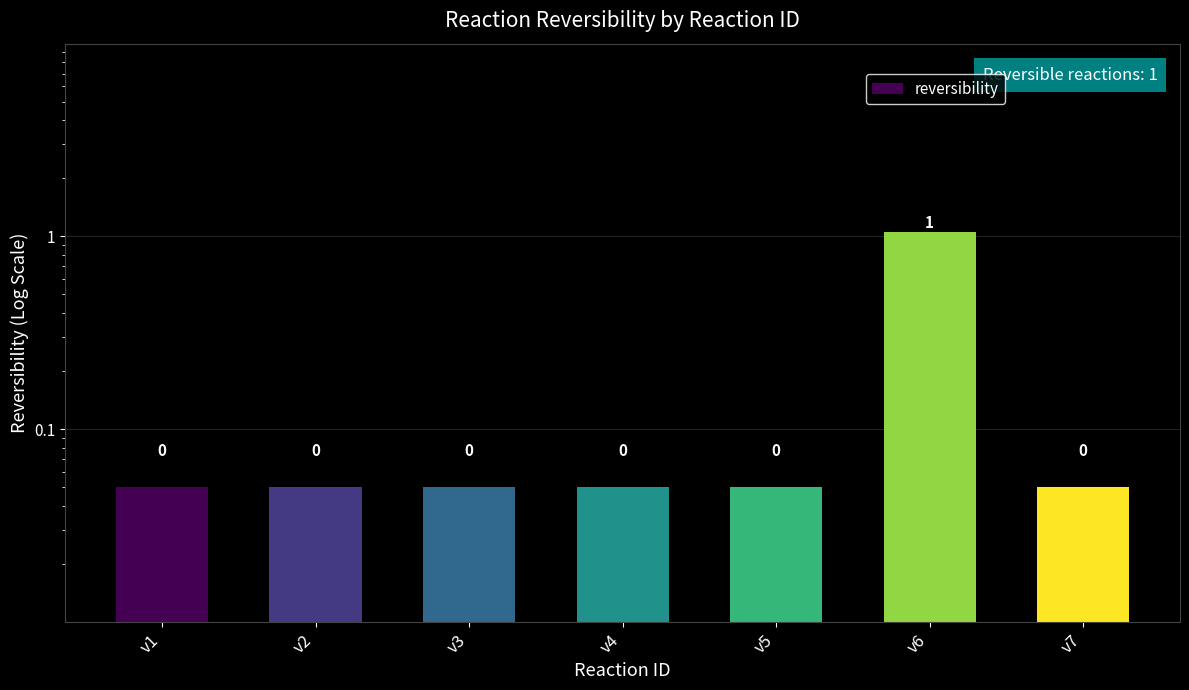

Reading right to left, transcribe all the data shown in this chart.

v7=0.1	v6=1.1	v5=0.1	v4=0.1	v3=0.1	v2=0.1	v1=0.1